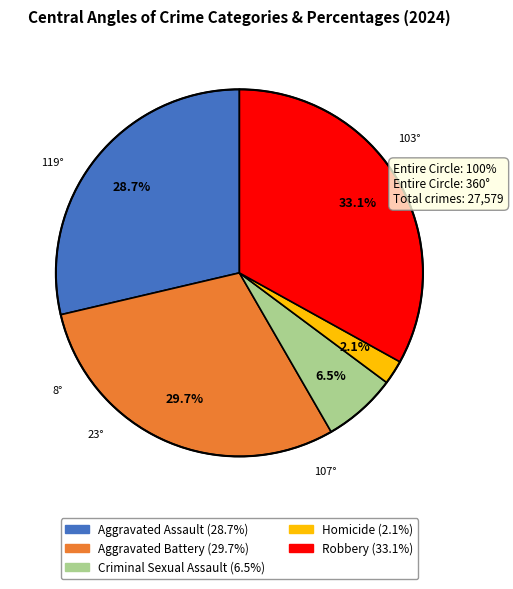

The Aggravated Assault slice represents 29% of the pie. True or false?

True